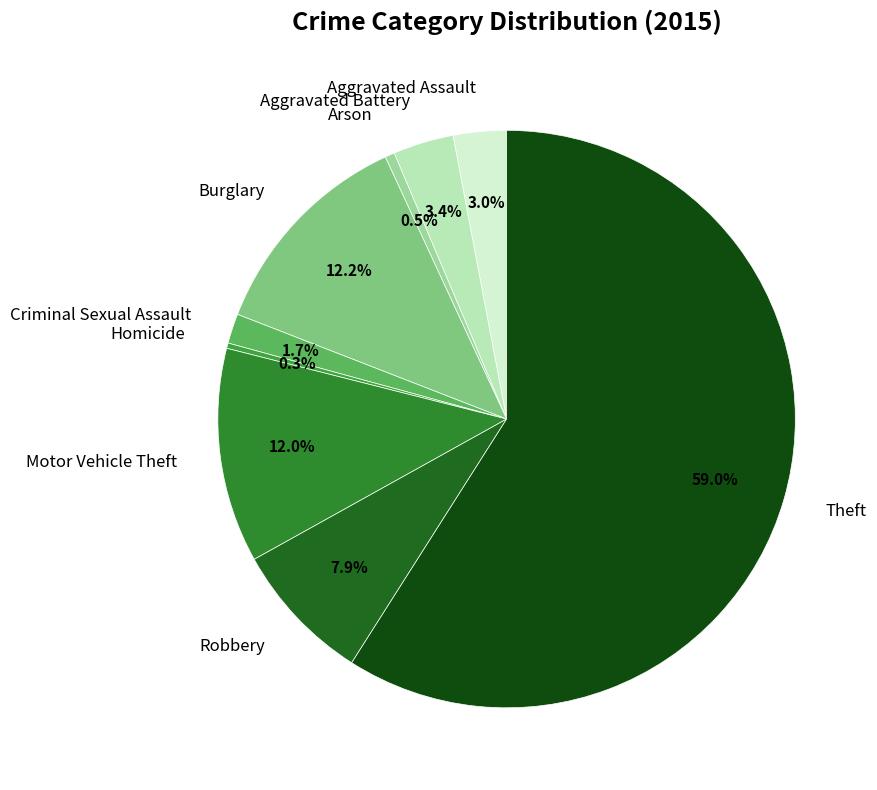

What is the total percentage of Burglary and Aggravated Battery?

15.6%